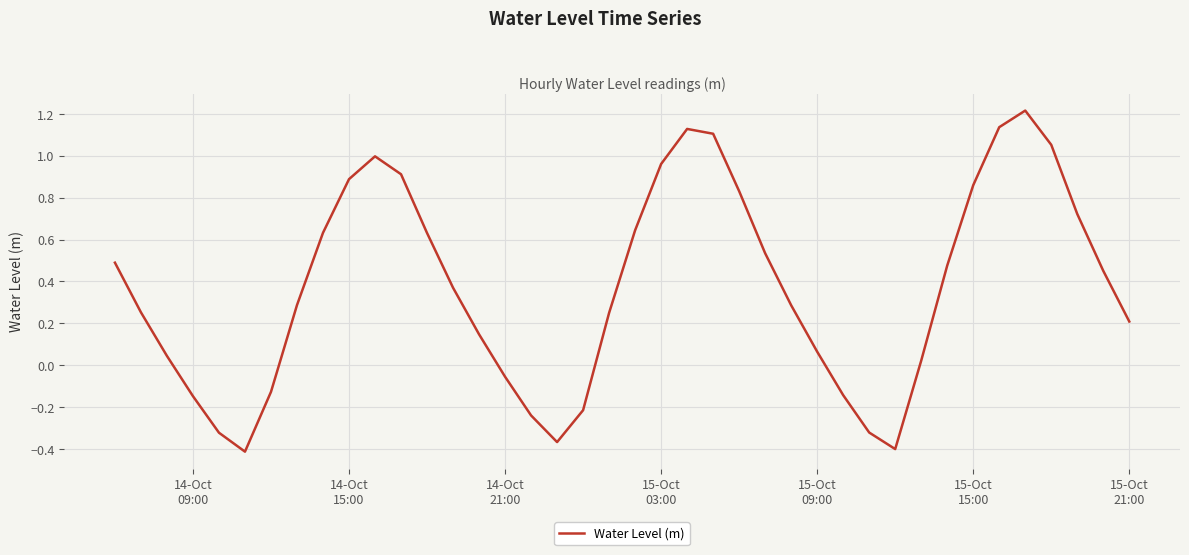

What is the maximum value shown in the chart?

1.2